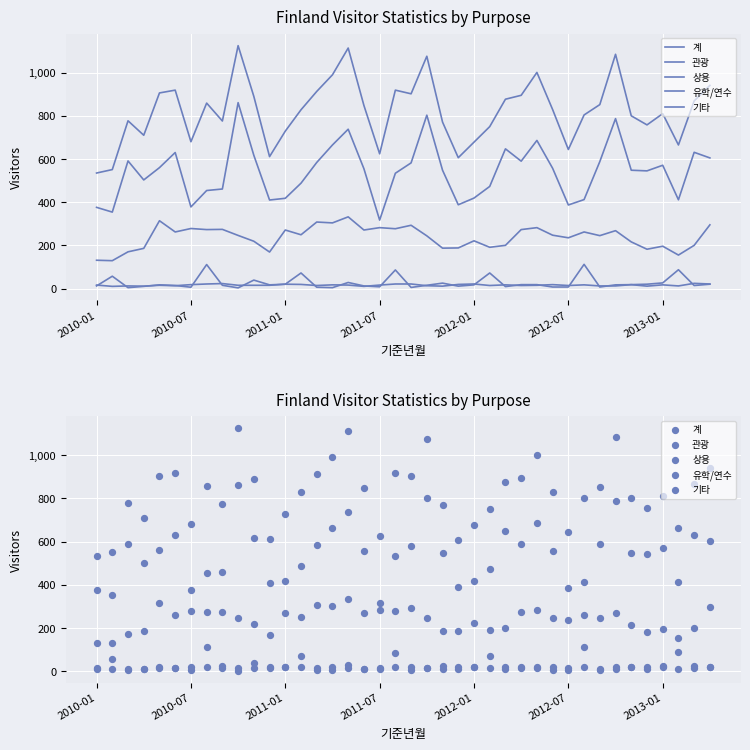

What is the total value across all series at 2011-07?

1247